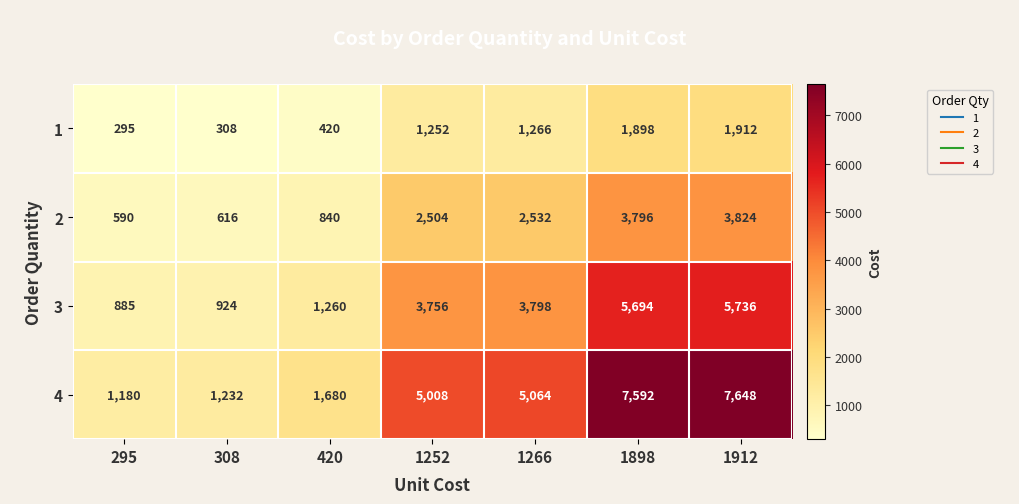

What is the average value of the 1 series?

1050